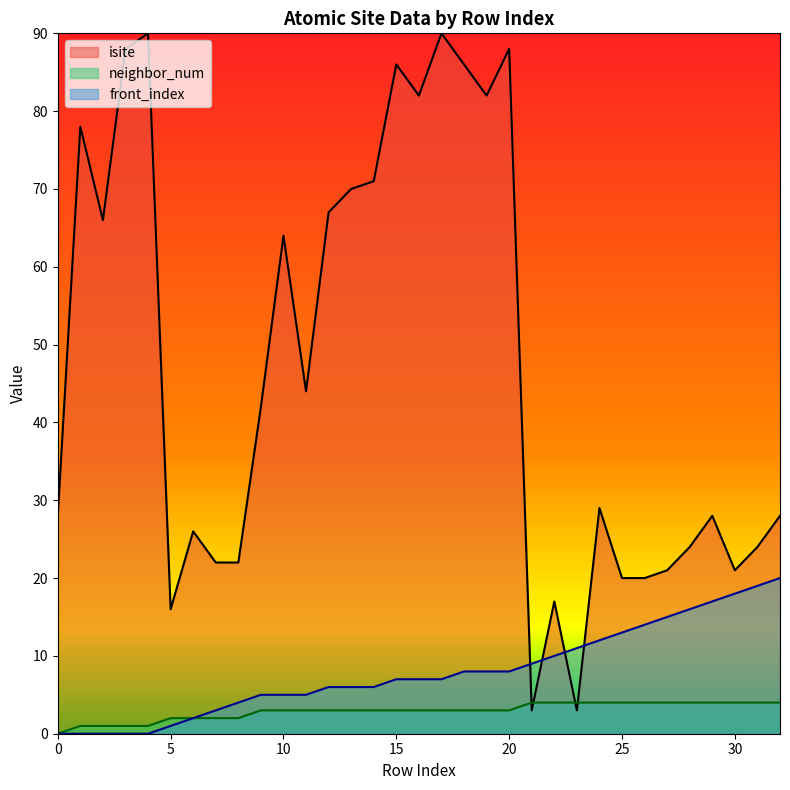

Which label corresponds to the largest value in the chart?

4